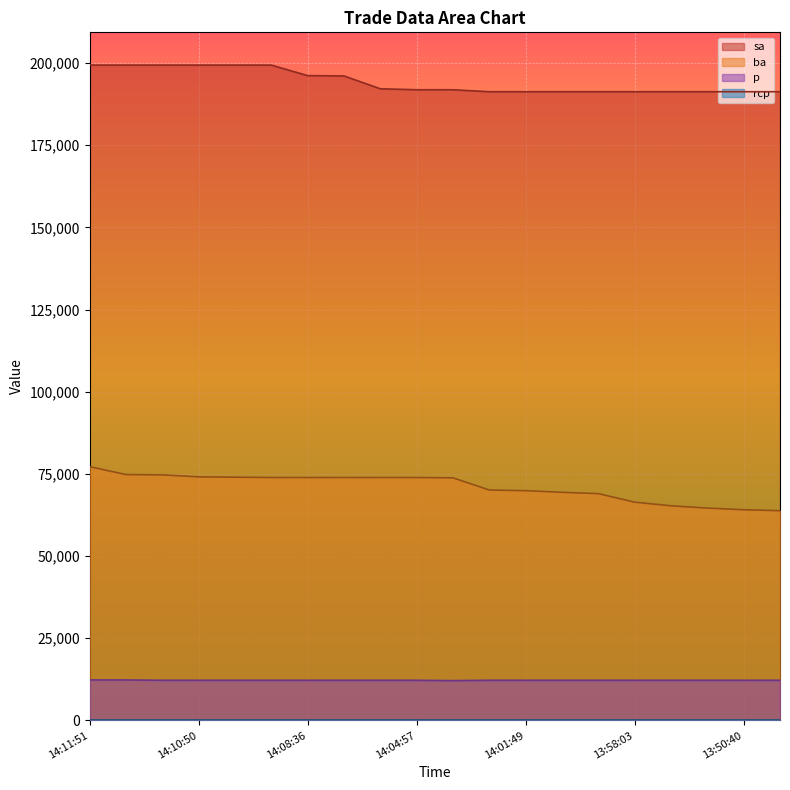

Which series has the largest total across all categories?

sa